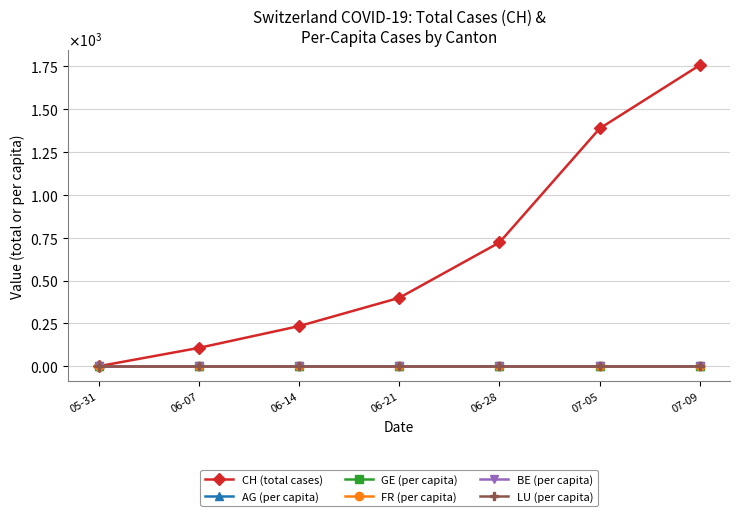

Reading left to right, what are all the values shown in this chart?

CH (total cases): 05-31=0.0	06-07=107.0	06-14=234.0	06-21=399.0	06-28=722.0	07-05=1387.0	07-09=1757.0
AG (per capita): 05-31=0.0	06-07=0.0	06-14=0.0	06-21=0.0	06-28=0.0	07-05=0.0	07-09=0.0
GE (per capita): 05-31=0.0	06-07=0.0	06-14=0.0	06-21=0.0	06-28=0.0	07-05=0.0	07-09=0.0
FR (per capita): 05-31=0.0	06-07=0.0	06-14=0.0	06-21=0.0	06-28=0.0	07-05=0.0	07-09=0.0
BE (per capita): 05-31=0.0	06-07=0.0	06-14=0.0	06-21=0.0	06-28=0.0	07-05=0.0	07-09=0.0
LU (per capita): 05-31=0.0	06-07=0.0	06-14=0.0	06-21=0.0	06-28=0.0	07-05=0.0	07-09=0.0